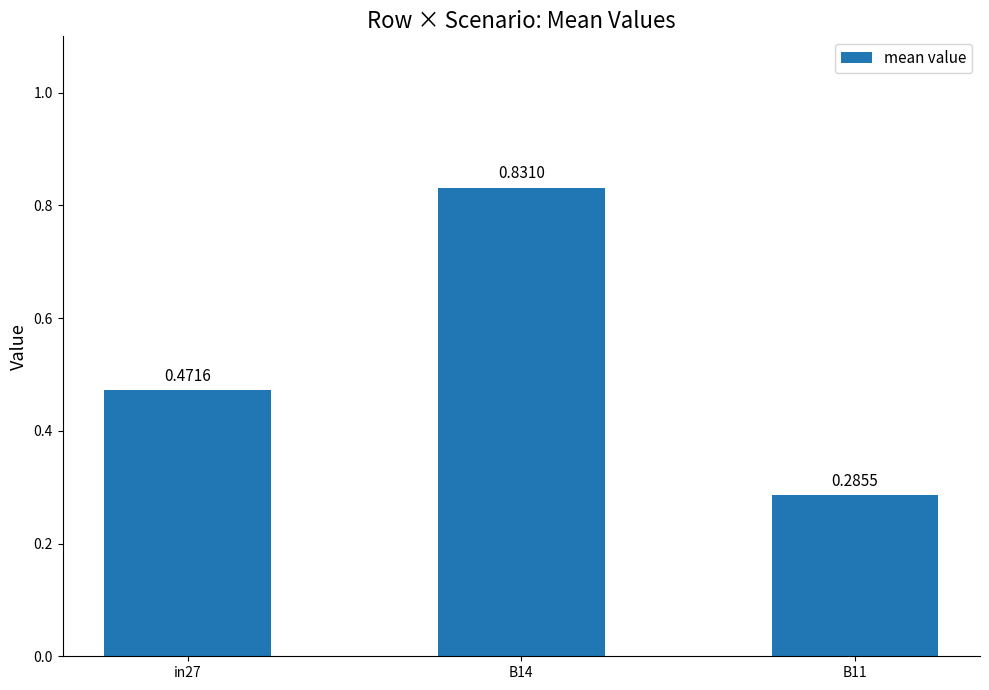

Does the chart contain stacked bars?

No